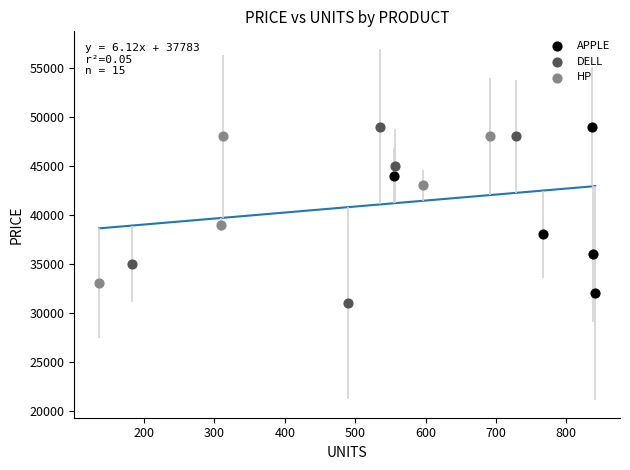

What are all the series names shown in the legend?

APPLE, DELL, HP